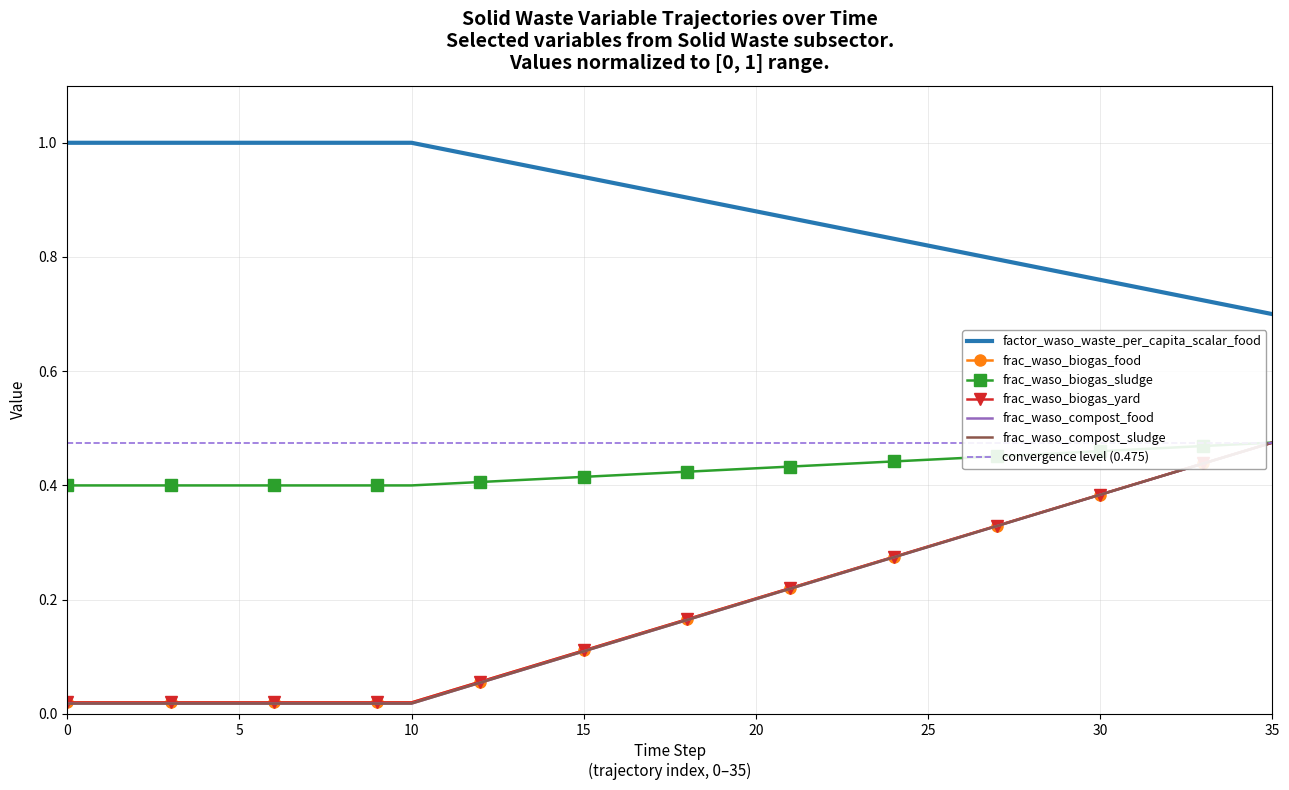

Is the value of factor_waso_waste_per_capita_scalar_food at 31 greater than the value of frac_waso_biogas_yard at 24?

Yes